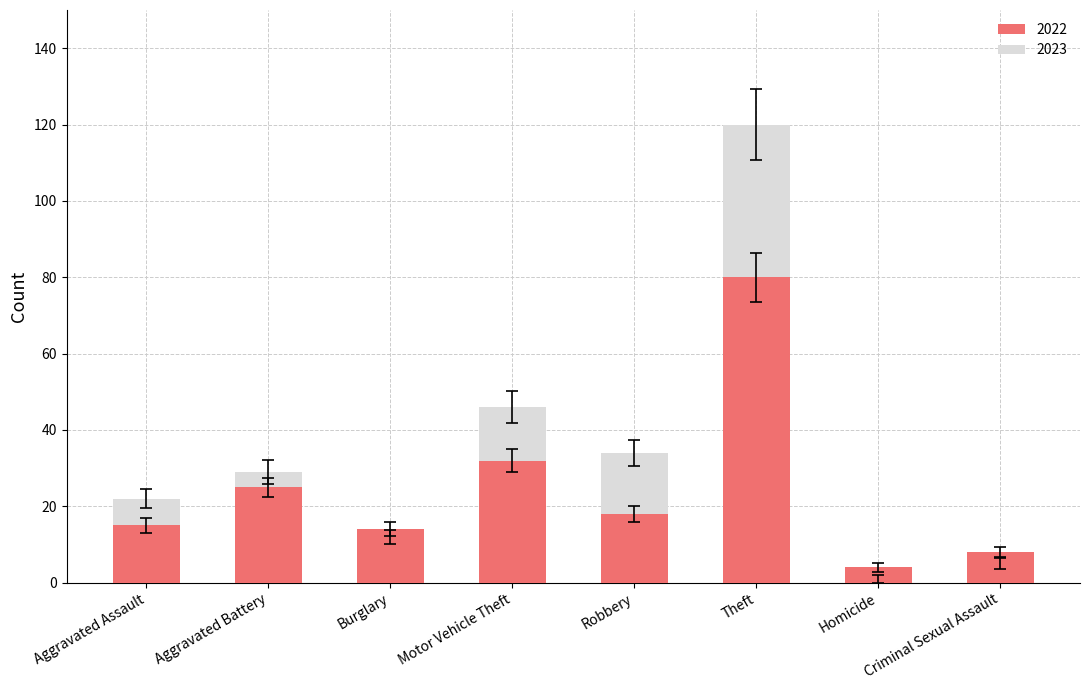

Rank the series by their average value, from lowest to highest.

2022, 2023